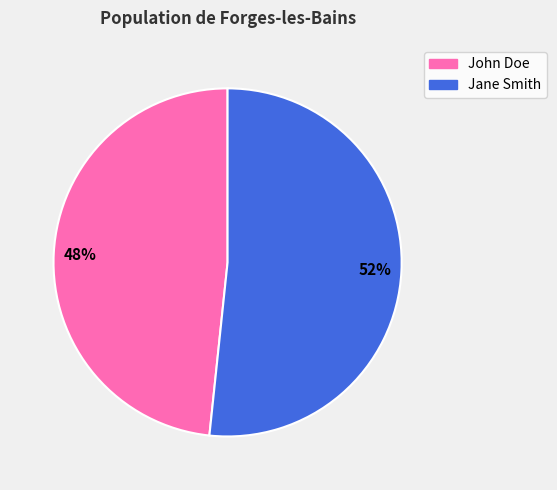

Is there any slice that represents more than half of the pie?

Yes